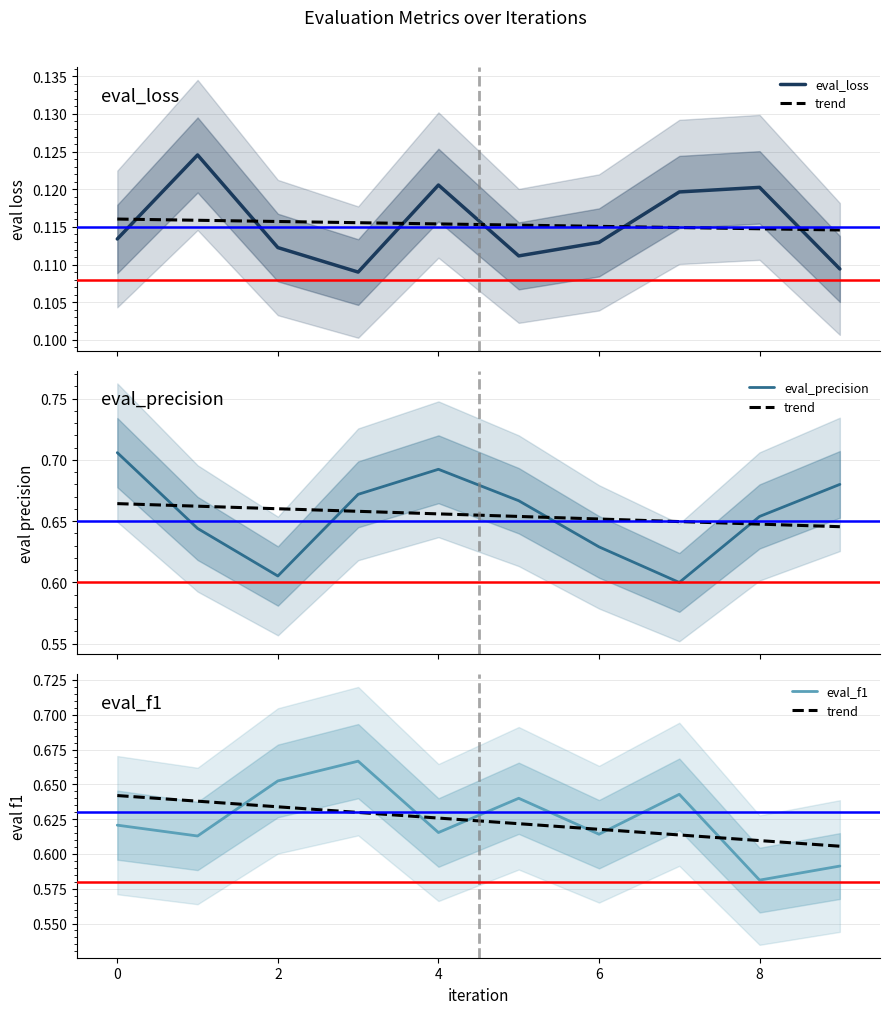

Which series changed the most between 2 and 8?

eval_f1